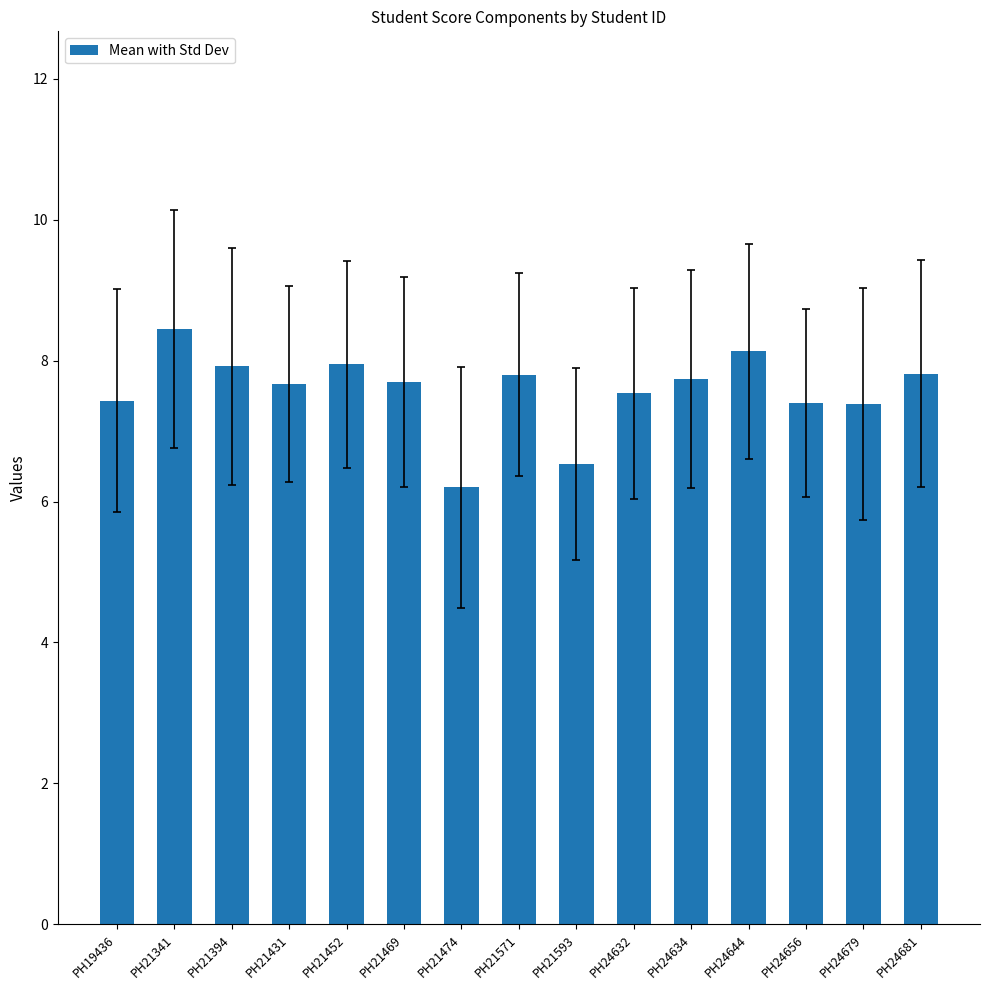

How many categories are shown in the chart?

15